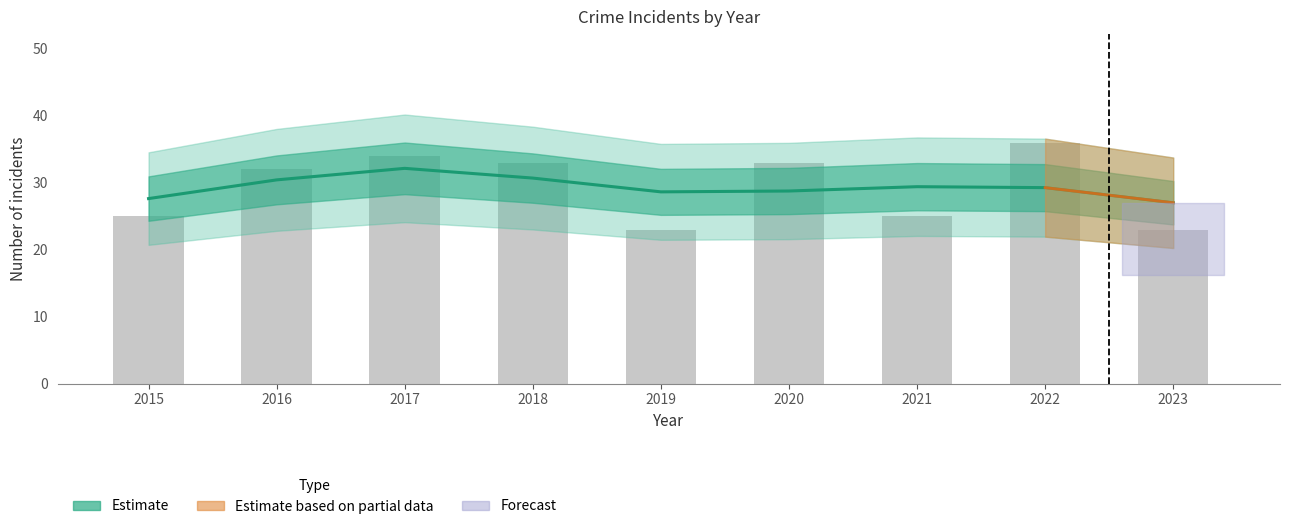

Is it true that the value at 2015 is 25?

True